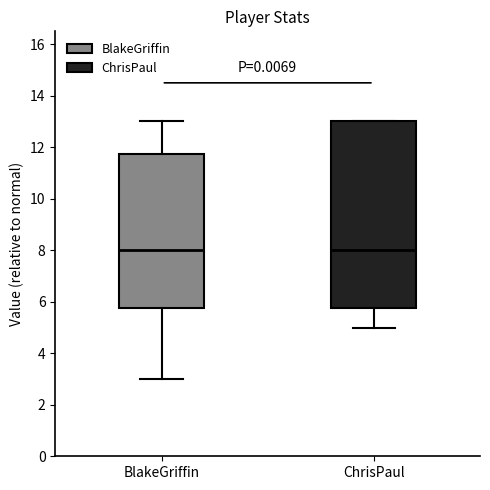

Where is the lower edge of the box for ChrisPaul on the y-axis? The values are not printed on the chart, so give them approximately, as read against the axis.

5.8